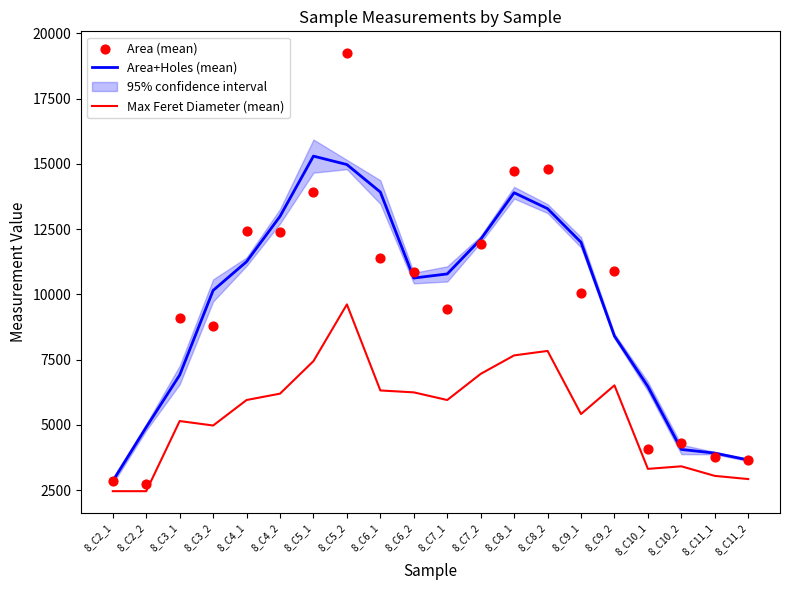

Which series contains the lowest Y value?

Max Feret Diameter (mean)